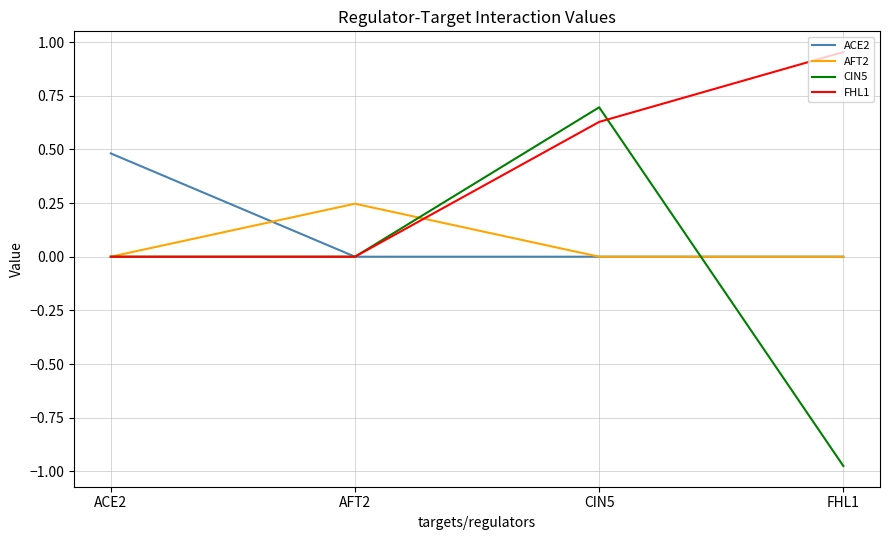

Which series changed the most between ACE2 and CIN5?

CIN5